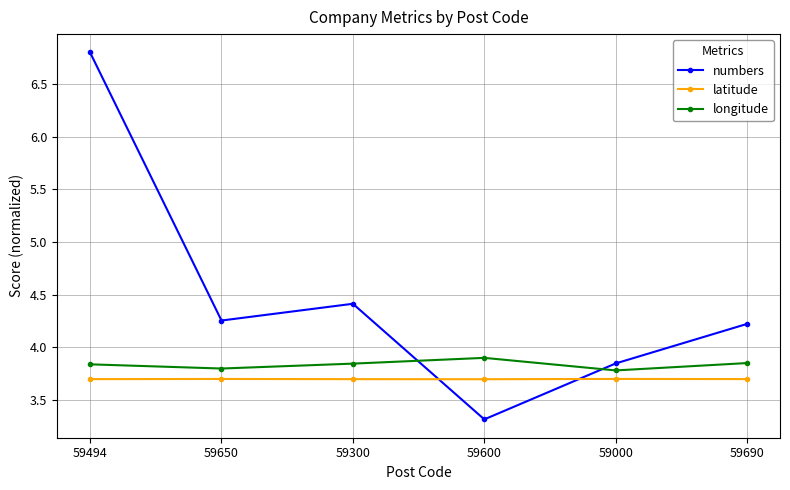

How many distinct data groups are displayed?

3